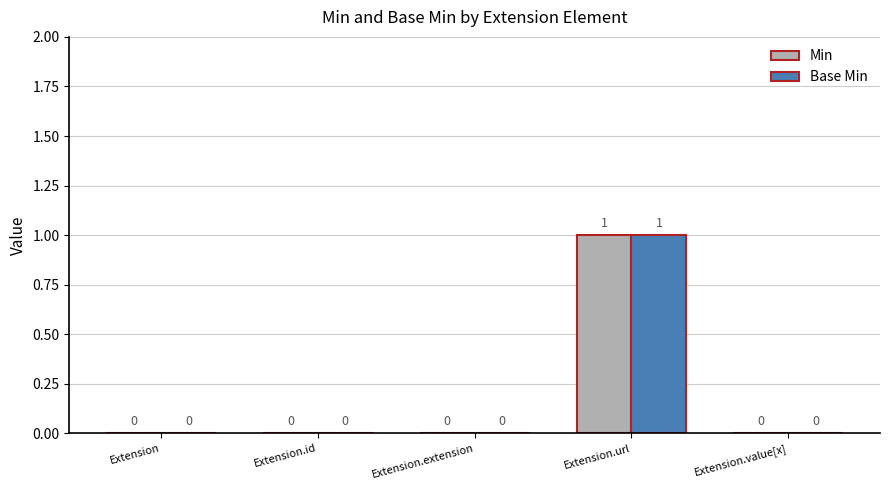

At which category is the sum across all series the highest?

Extension.url